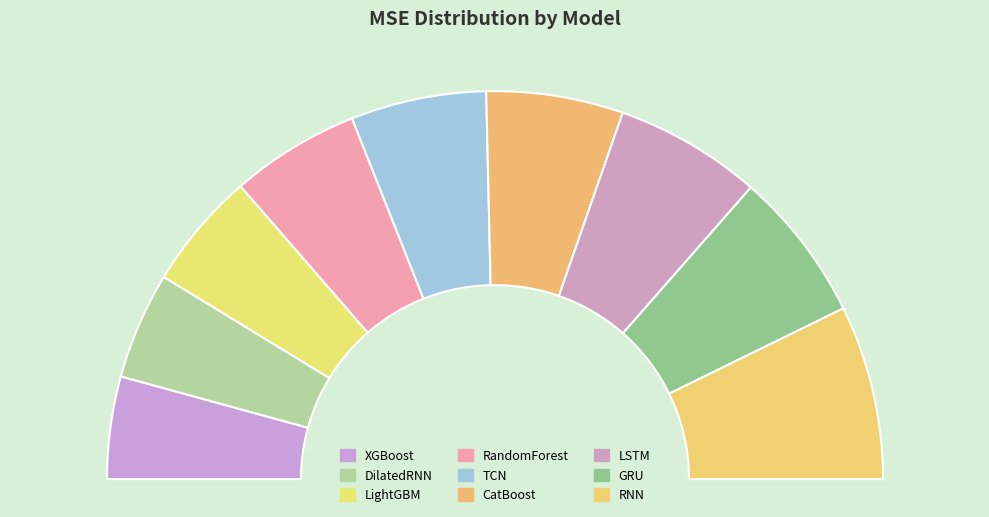

To the nearest percent, what percentage of the pie is LSTM?

12%